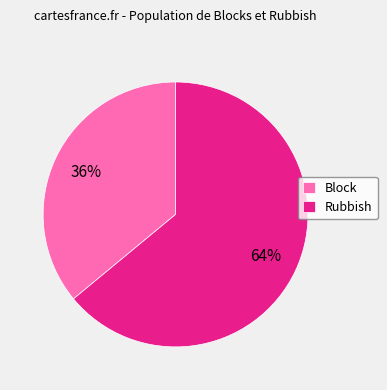

Approximately how many times larger is the value at Block compared to Rubbish?

0.6